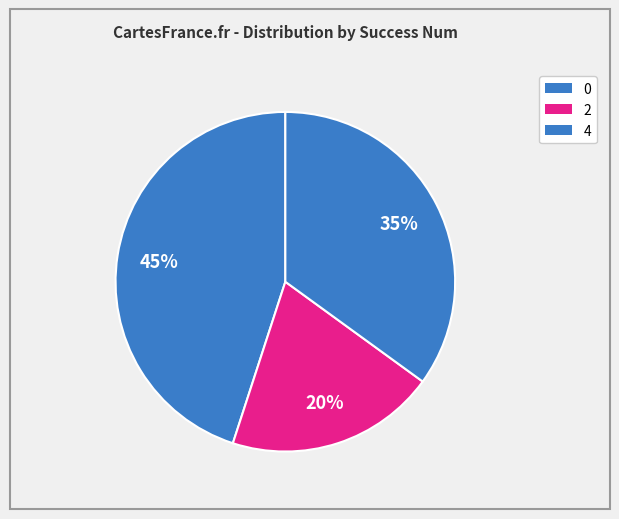

Count the number of slices in the pie.

3